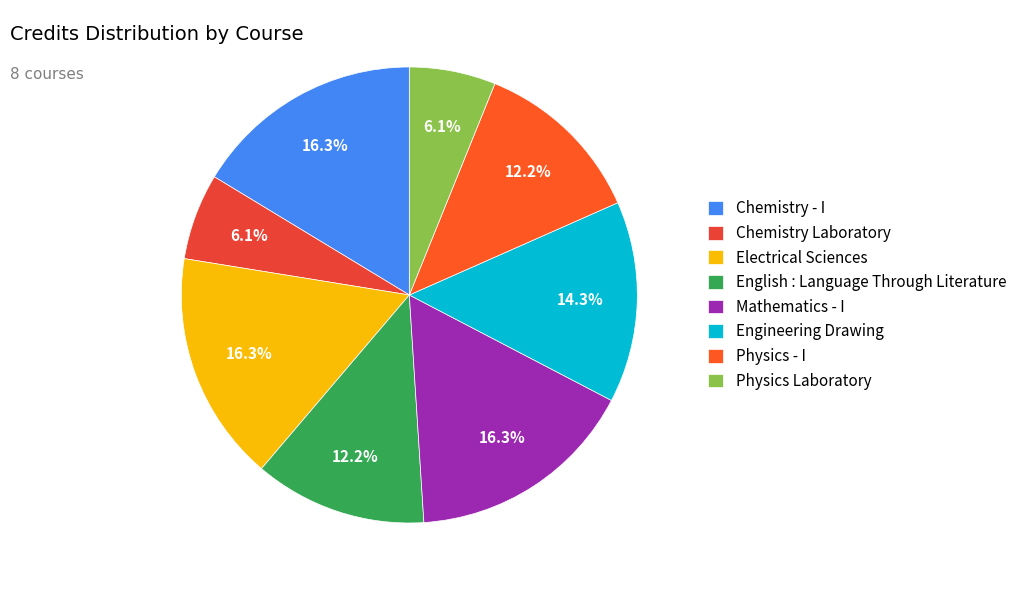

What portion of the pie excludes Physics - I?

87.8%